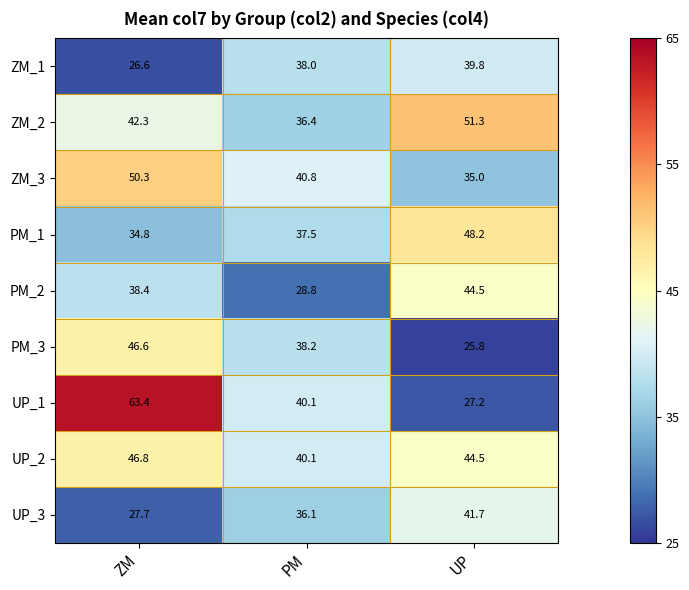

List the series in order of their peak value, lowest first.

ZM_1, UP_3, PM_2, PM_3, UP_2, PM_1, ZM_3, ZM_2, UP_1